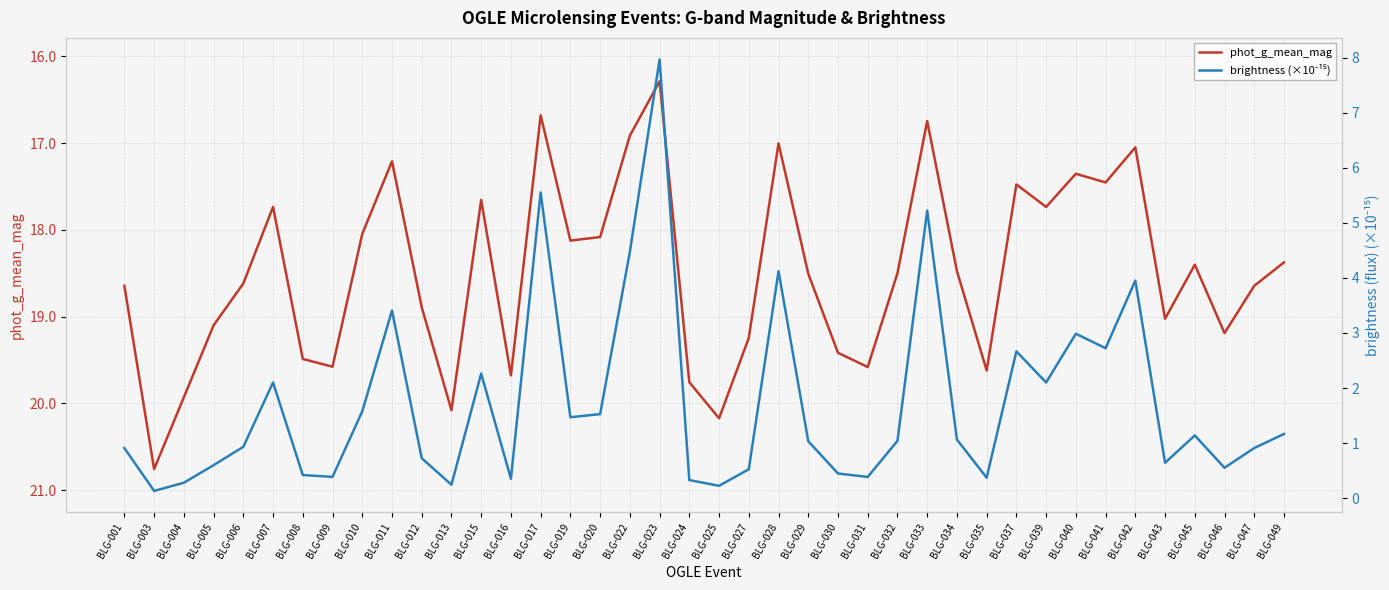

At which label does phot_g_mean_mag reach its minimum?

BLG-023